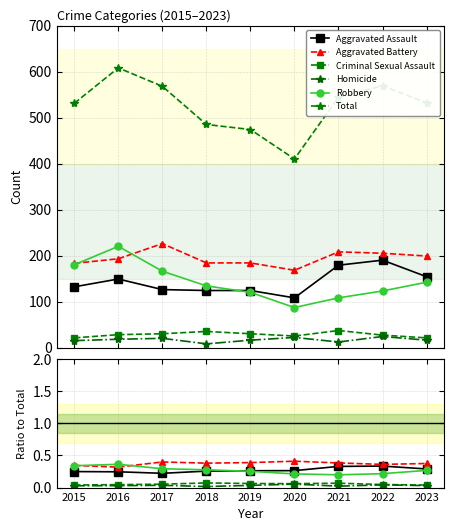

What is the value of the Aggravated Assault point at the 8th from the left?

0.3